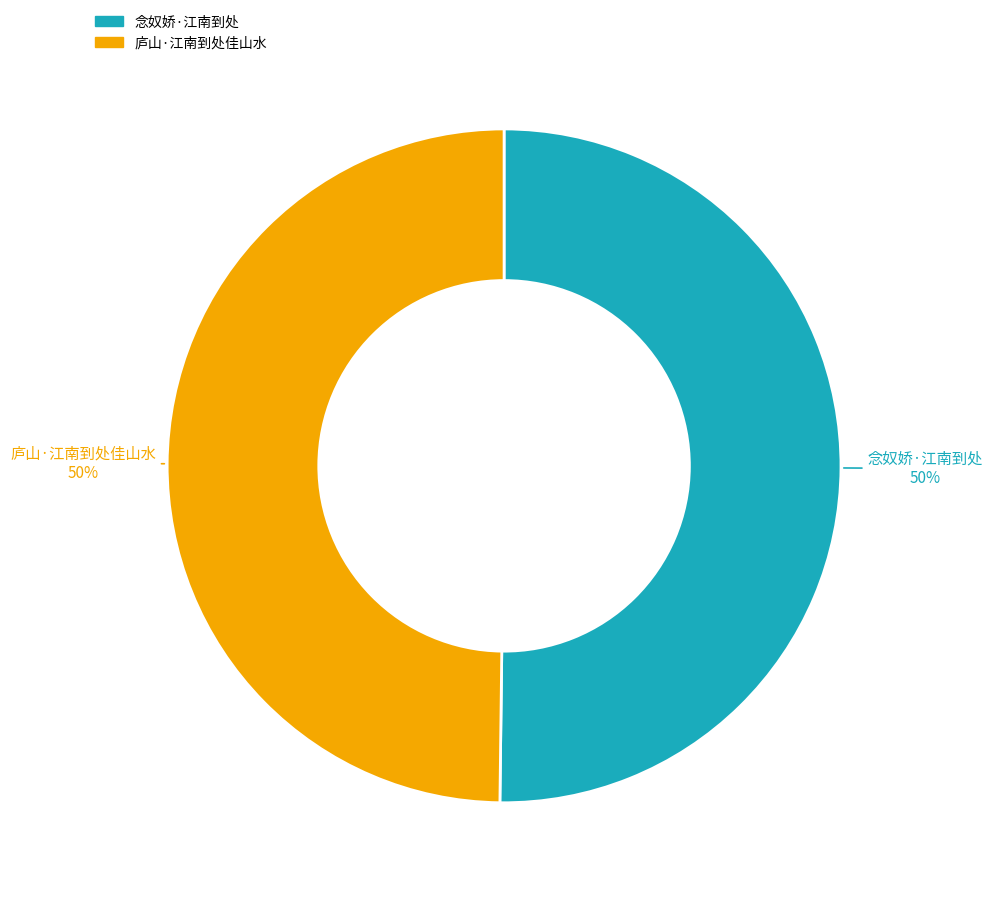

To the nearest percent, what percentage of the pie is 念奴娇·江南到处?

50%